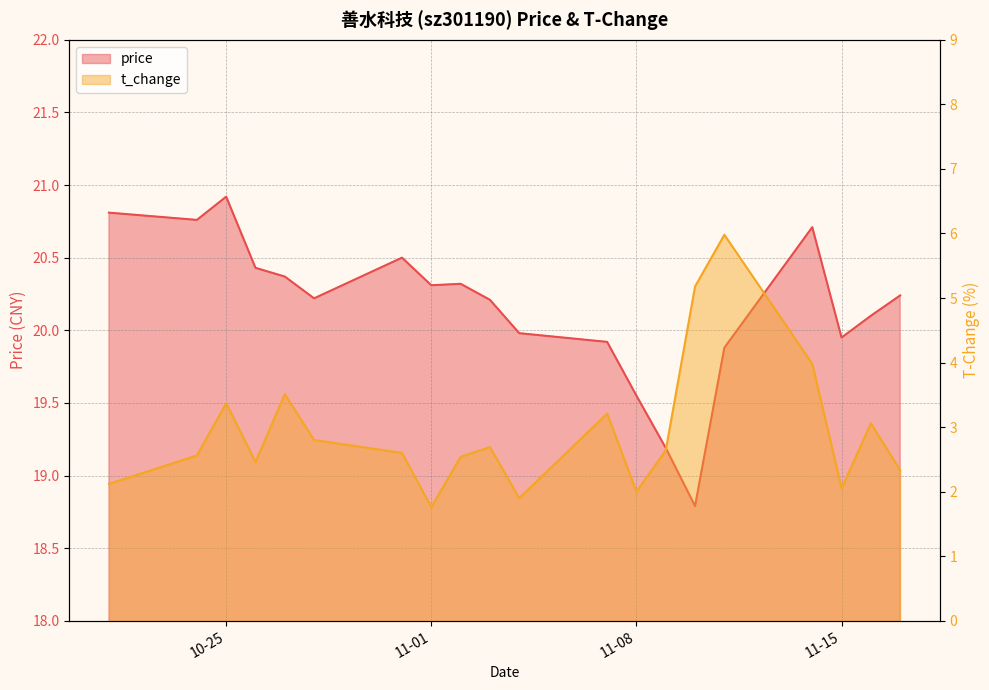

True or false: t_change and price intersect in this chart.

False